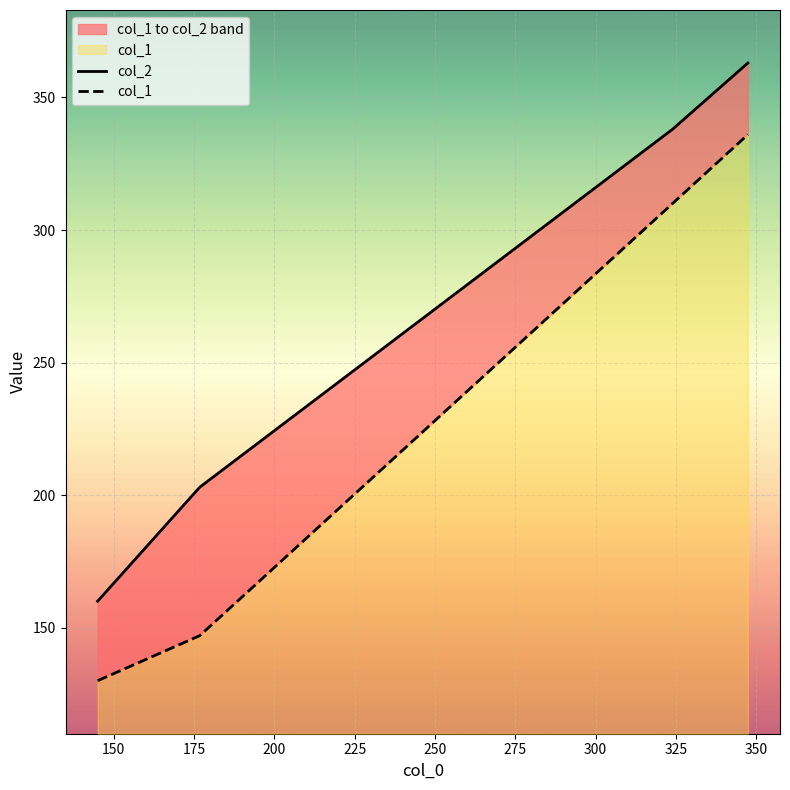

What is the sum of all col_2 values?

1064